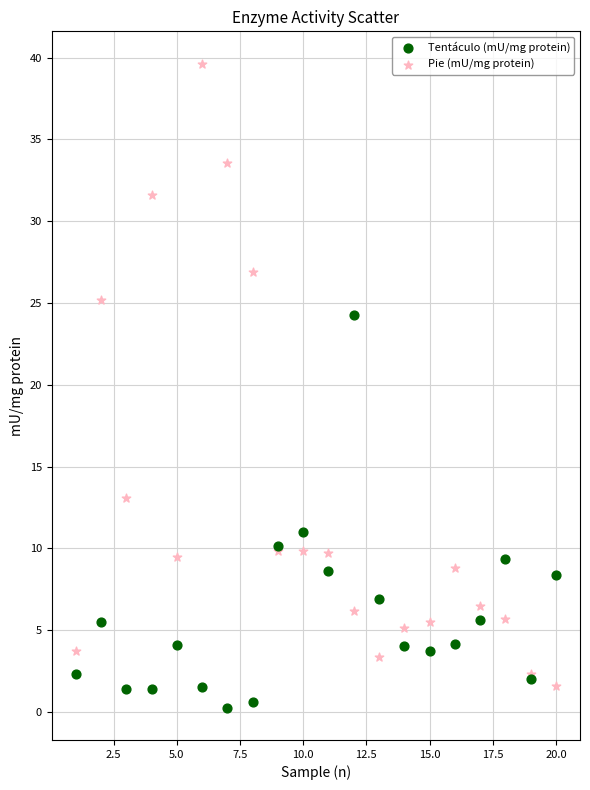

In the Pie (mU/mg protein) series, what Y value is closest to 20?

25.2